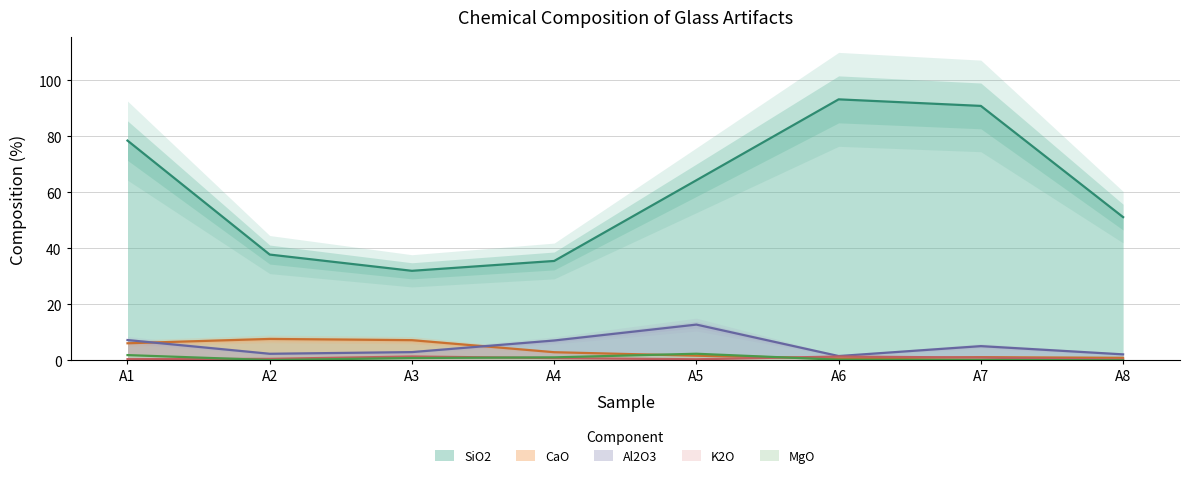

Does the chart display data point markers on the line(s)?

No